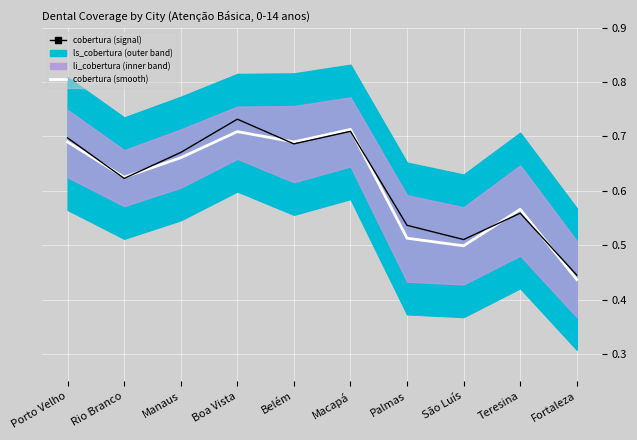

What is the label of the 2nd point from the right?

Teresina